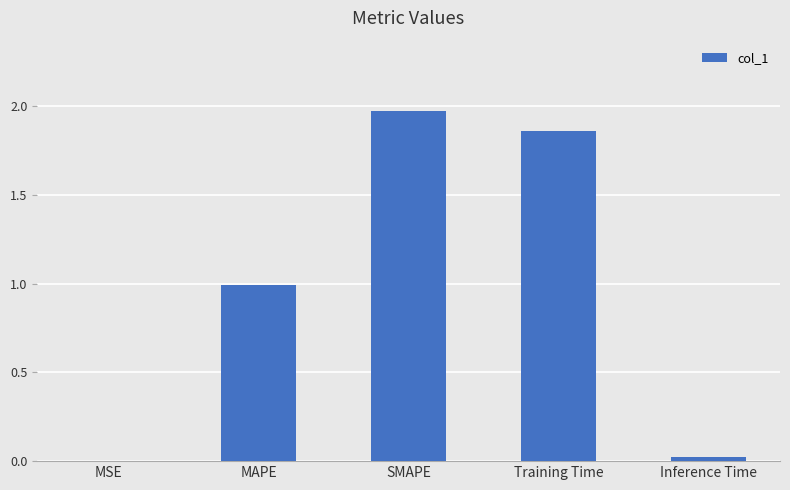

Between Training Time and SMAPE, which is larger?

SMAPE